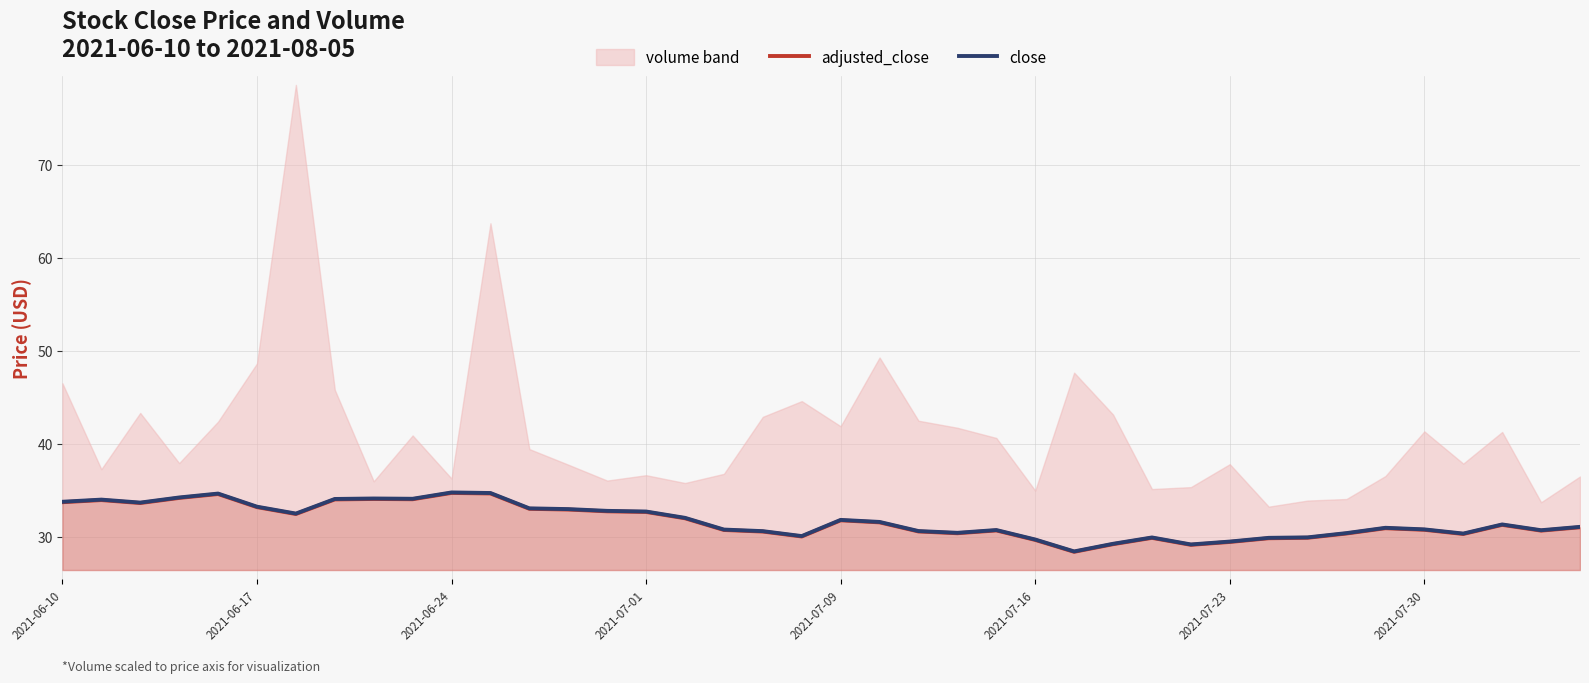

What is the maximum value for close?

34.8